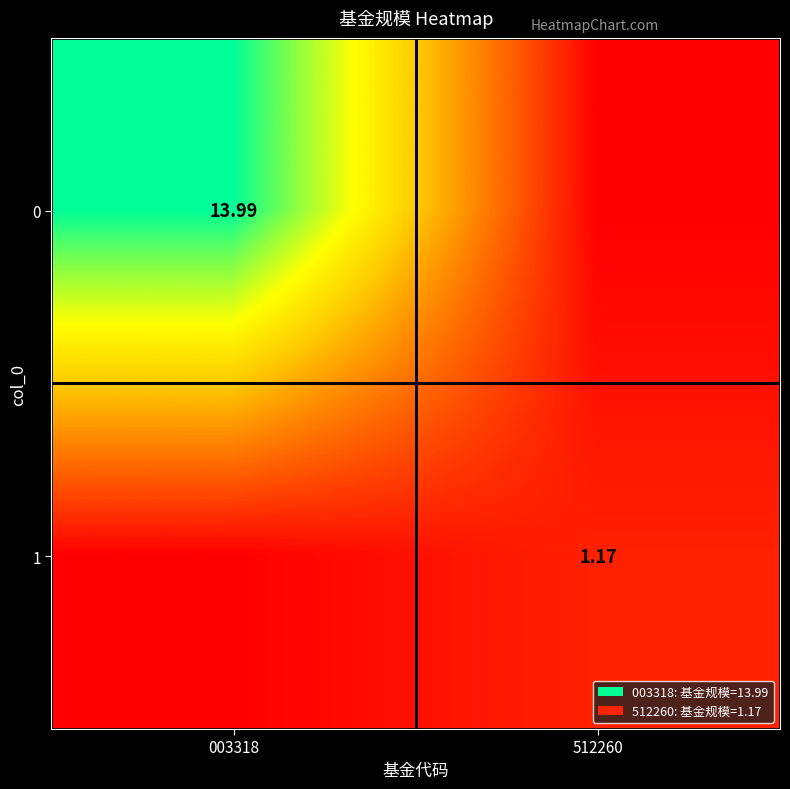

How many categories are shown in the chart?

2